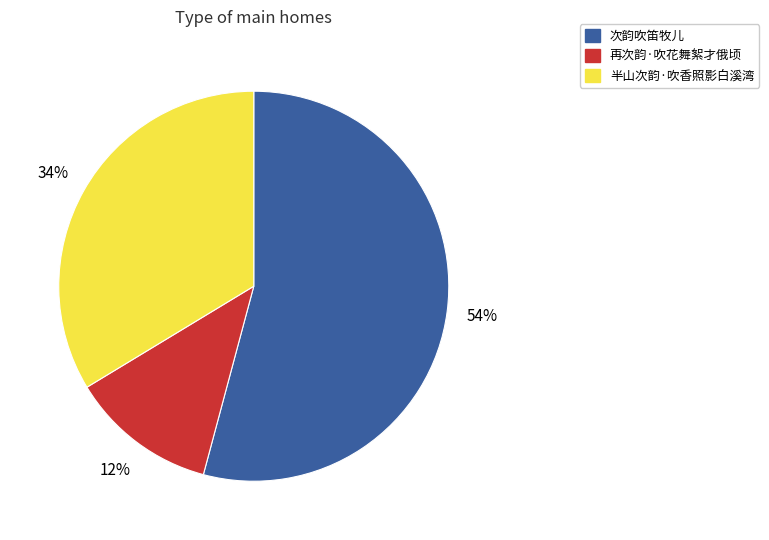

Is there any slice that represents more than half of the pie?

Yes